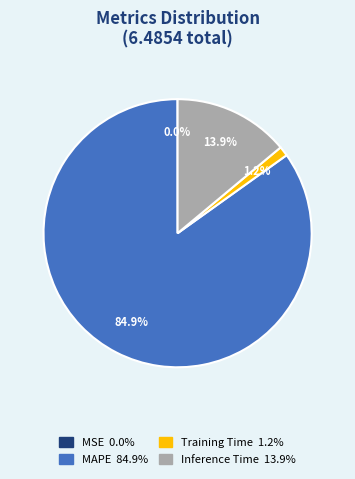

Does any single category account for the majority?

Yes